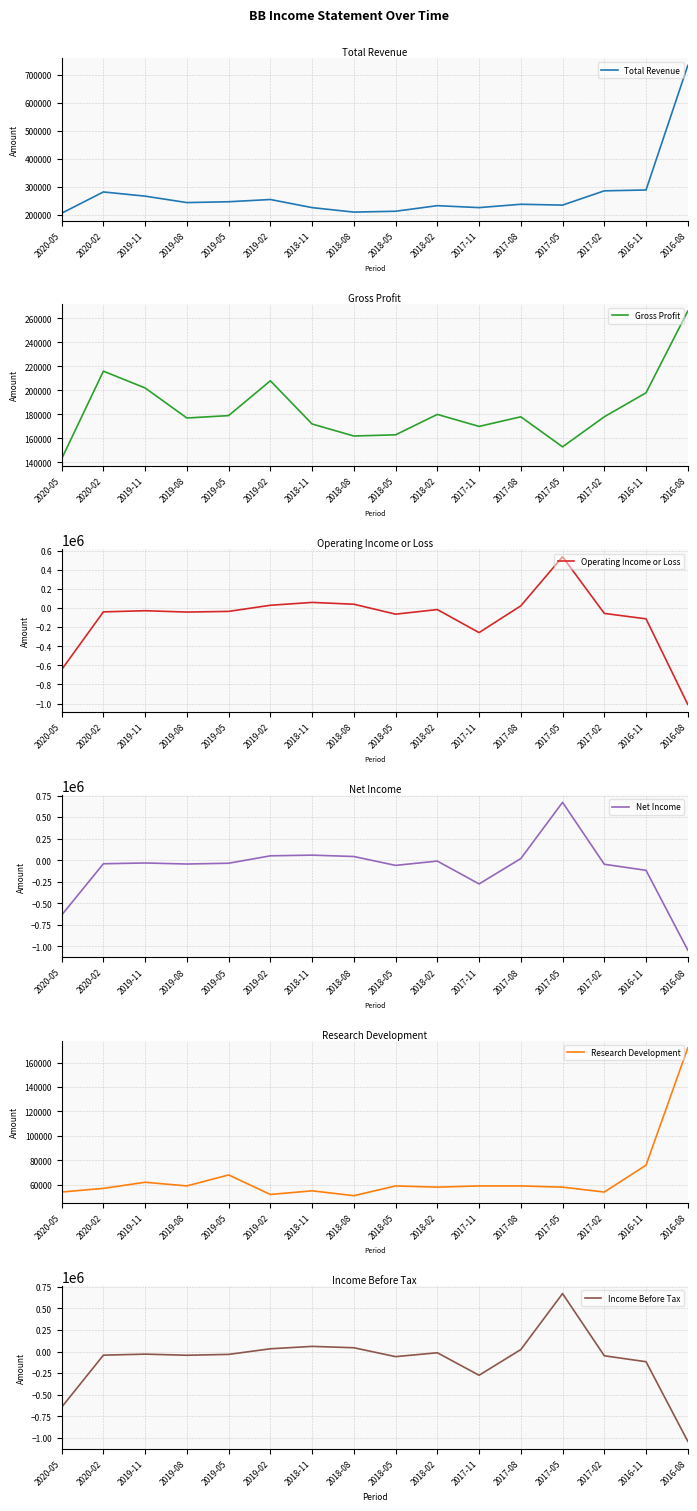

True or false: Net Income has a value of 51000 at 2019-02.

True